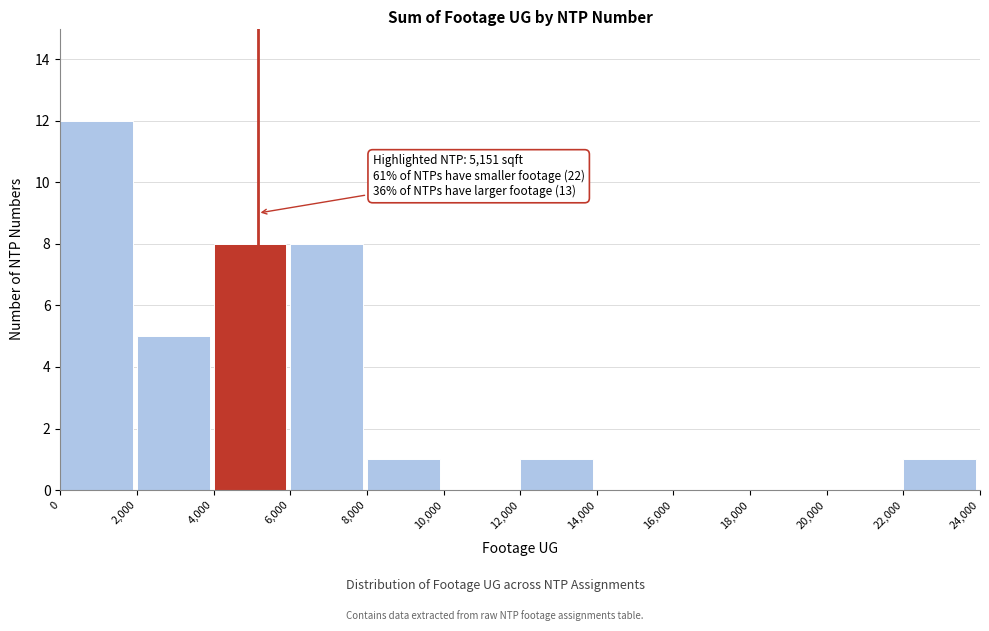

Which range on the x-axis has the tallest bar?

0 to 2,000